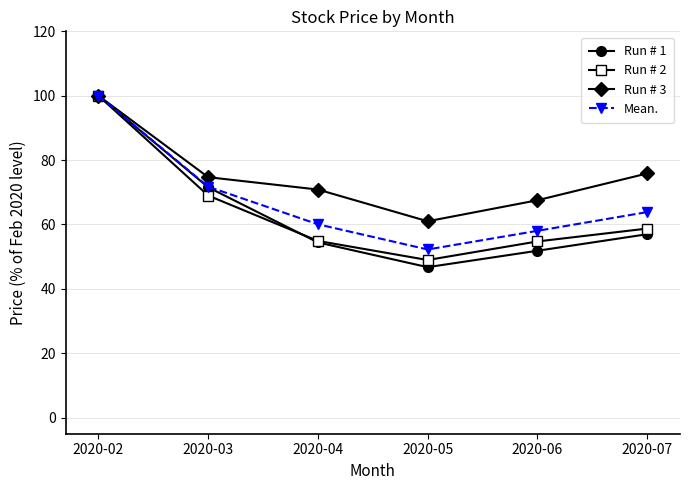

What is the spread (max minus min) of values at 2020-05?

14.3